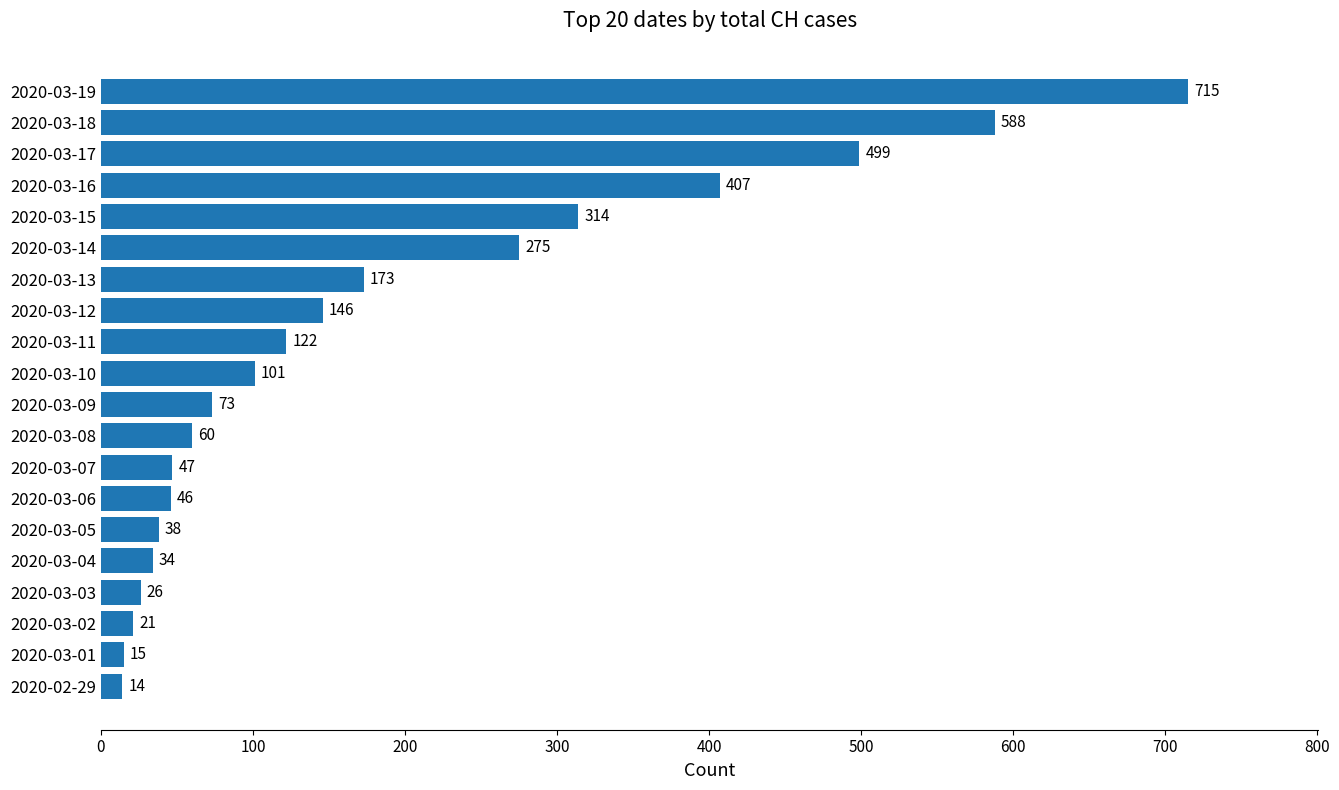

Count the number of data series in this chart.

1